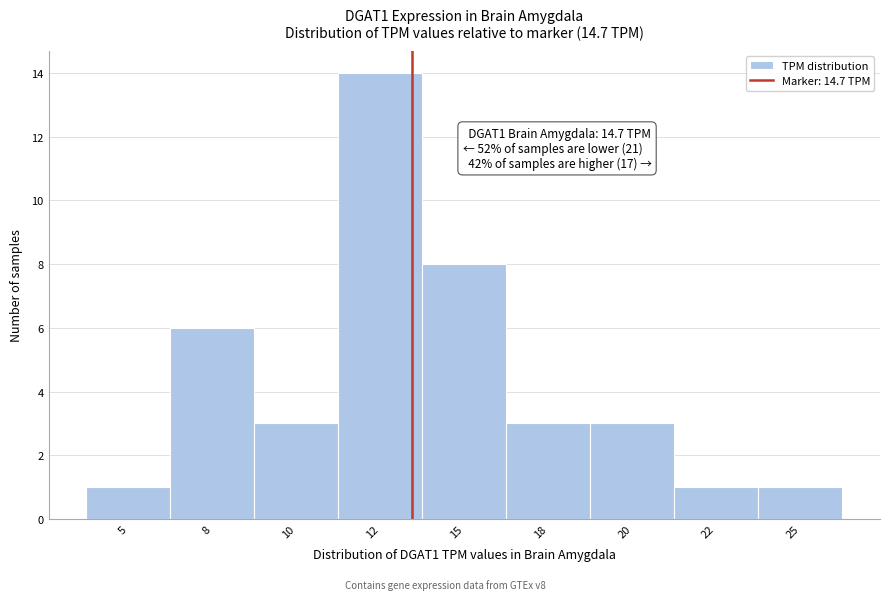

Reading left to right, what are all the values shown in this chart?

1	6	3	14	8	3	3	1	1